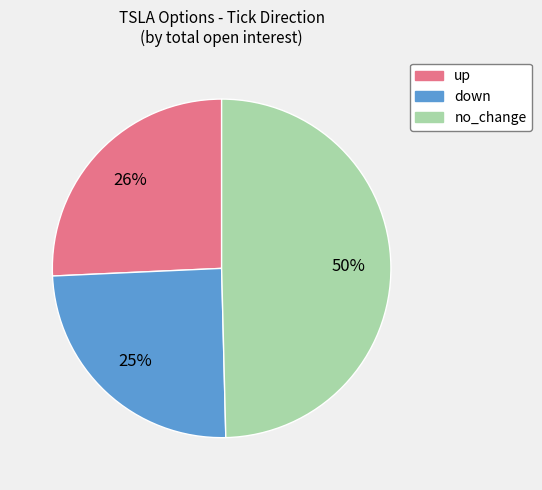

To the nearest percent, what is the difference between the largest and smallest slice percentages?

25%